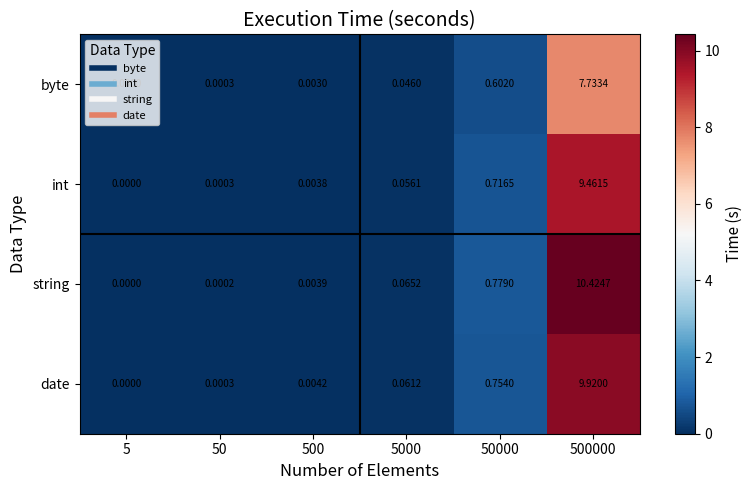

Which series has the largest total across all categories?

string